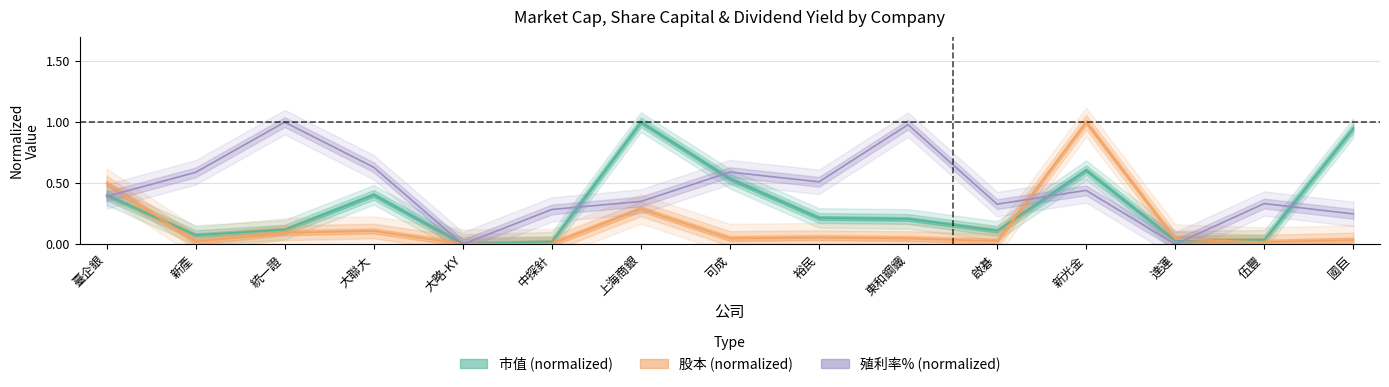

The 殖利率% (normalized) series shows 0.6 at 新產. True or false?

True